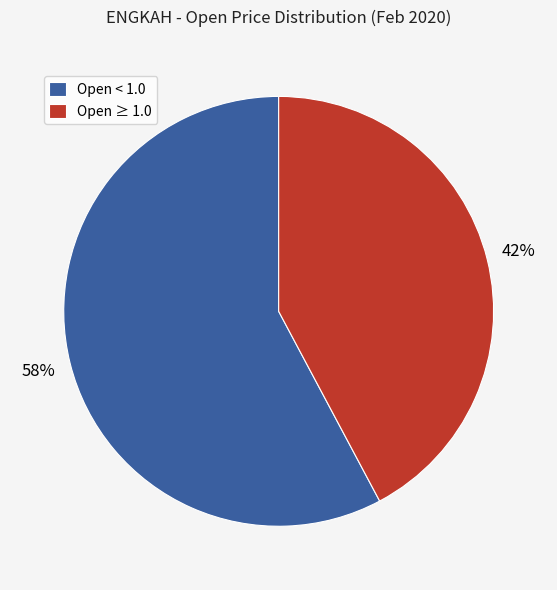

How many slices are in this pie chart?

2